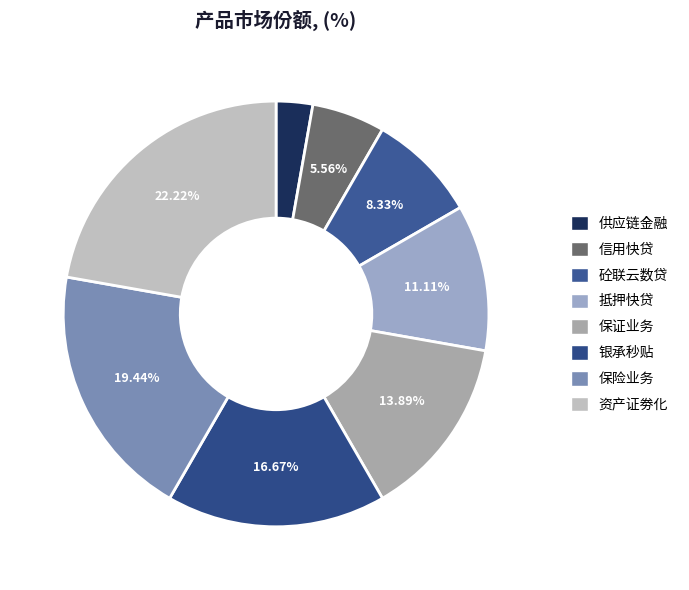

The 信用快贷 slice represents 6% of the pie. True or false?

True